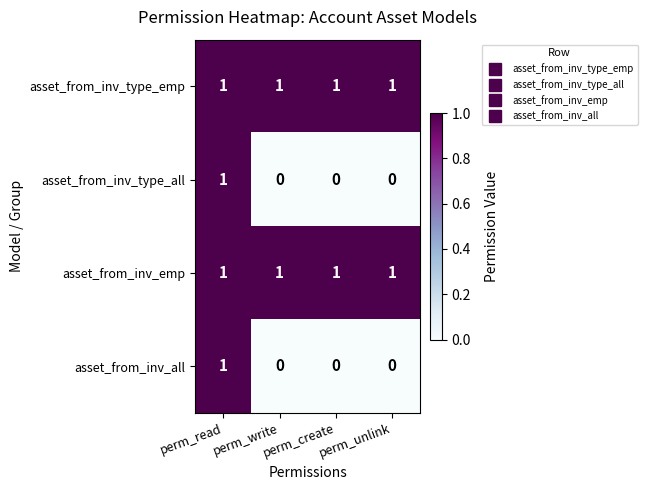

Count the asset_from_inv_all values in the range 0 to 1.

4